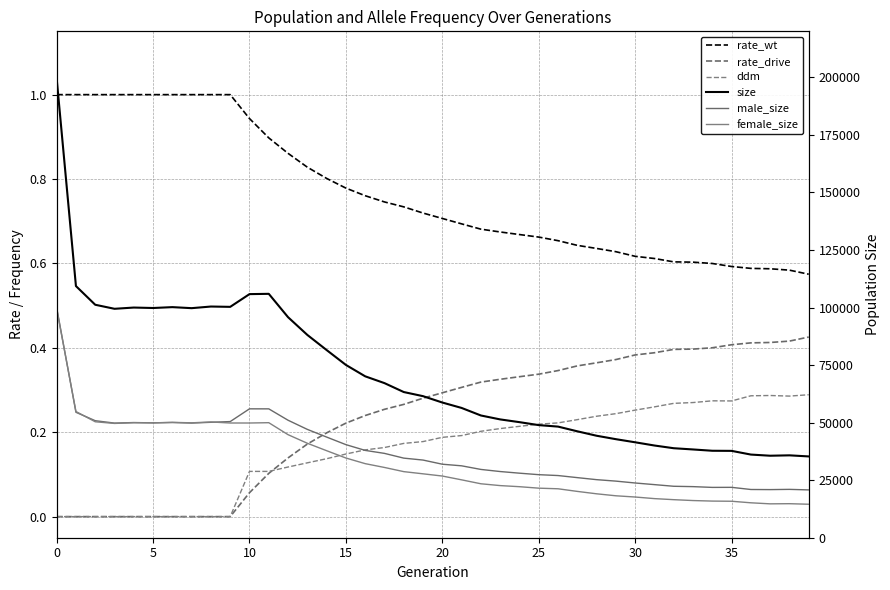

What is the total value across all series at 37?

71249.3